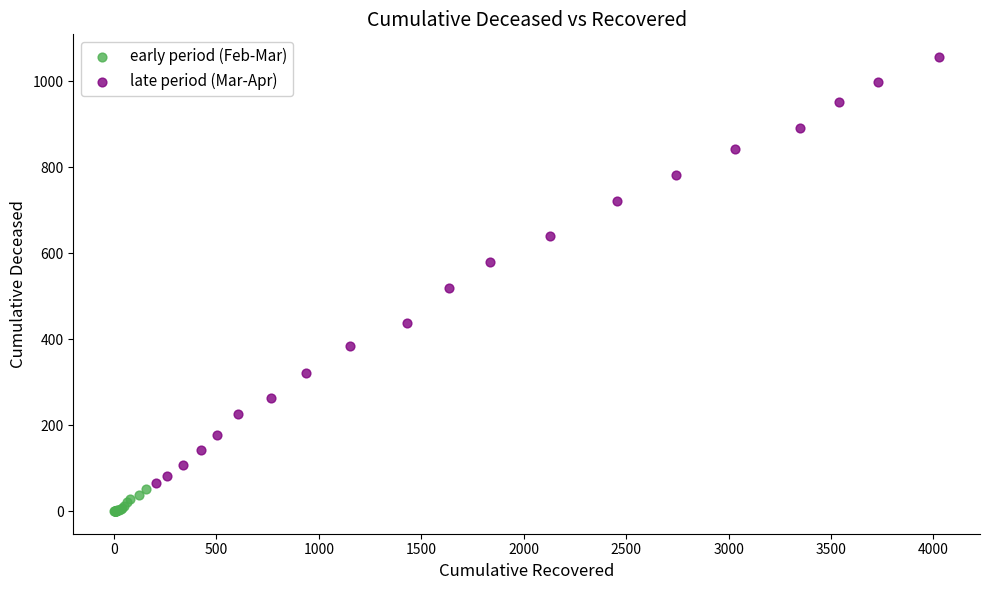

Which series contains the highest Y value?

late period (Mar-Apr)